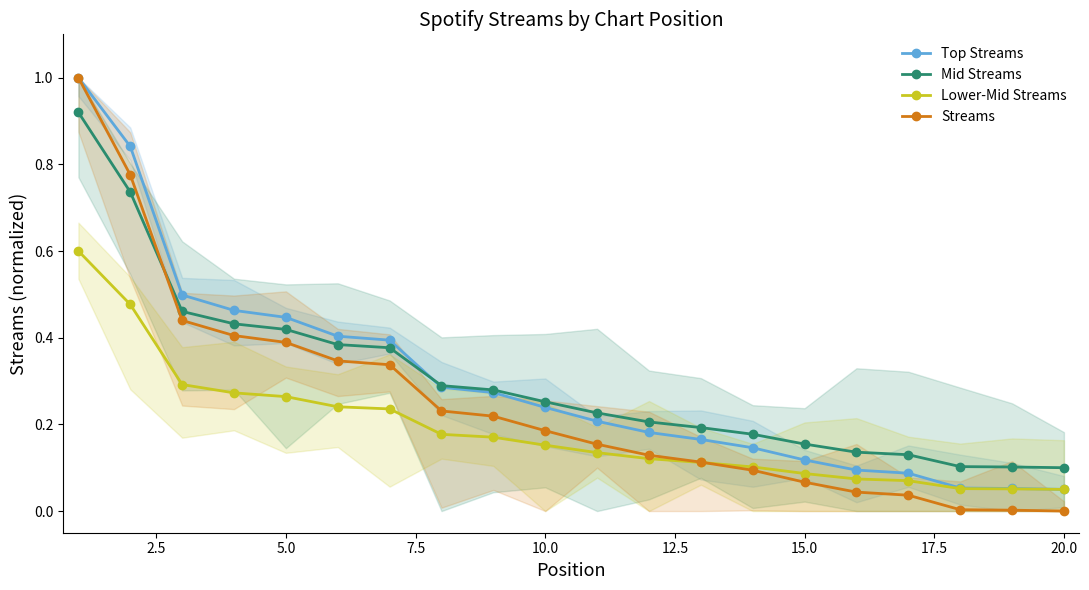

True or false: Lower-Mid Streams and Mid Streams intersect in this chart.

False